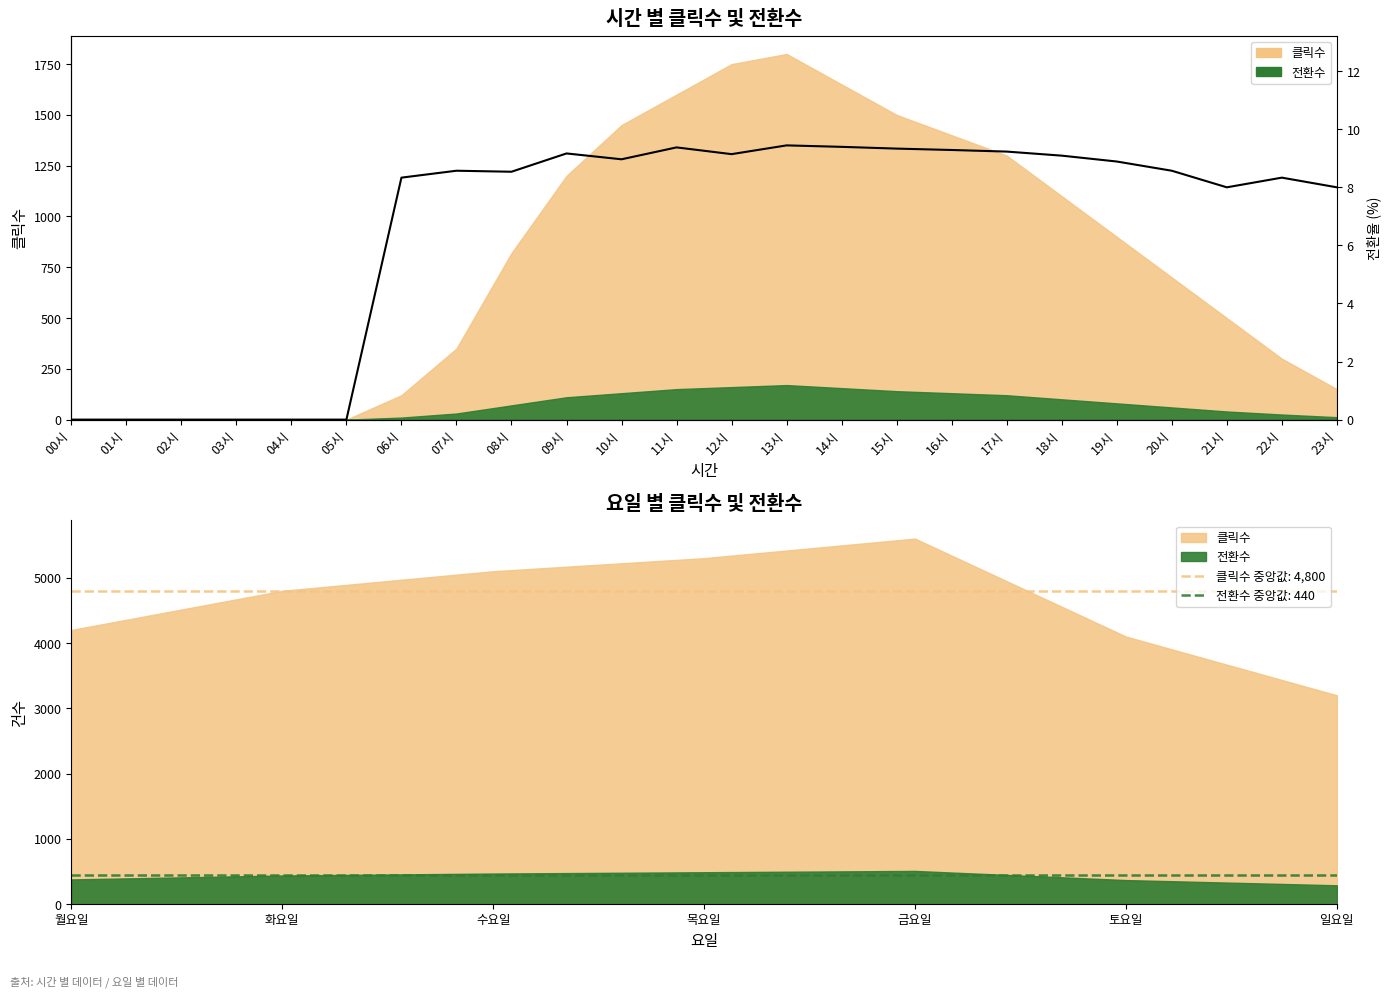

What is the label of the 12th point from the left?

11시